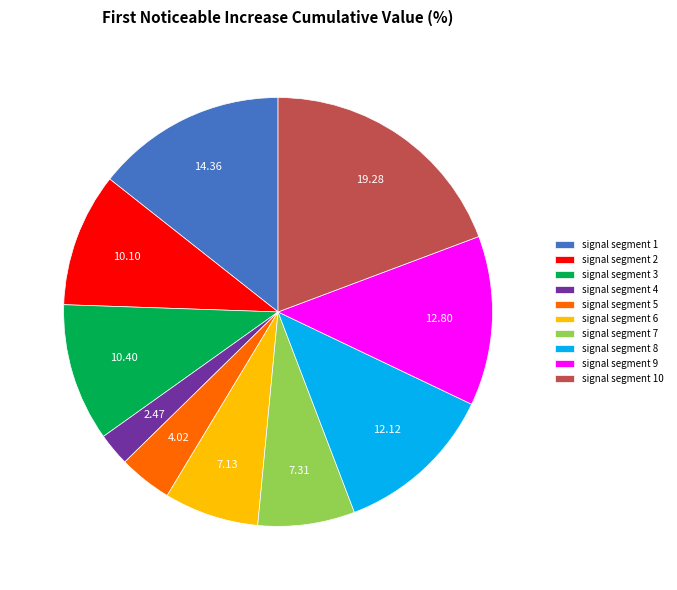

Is there a majority slice in this chart?

No